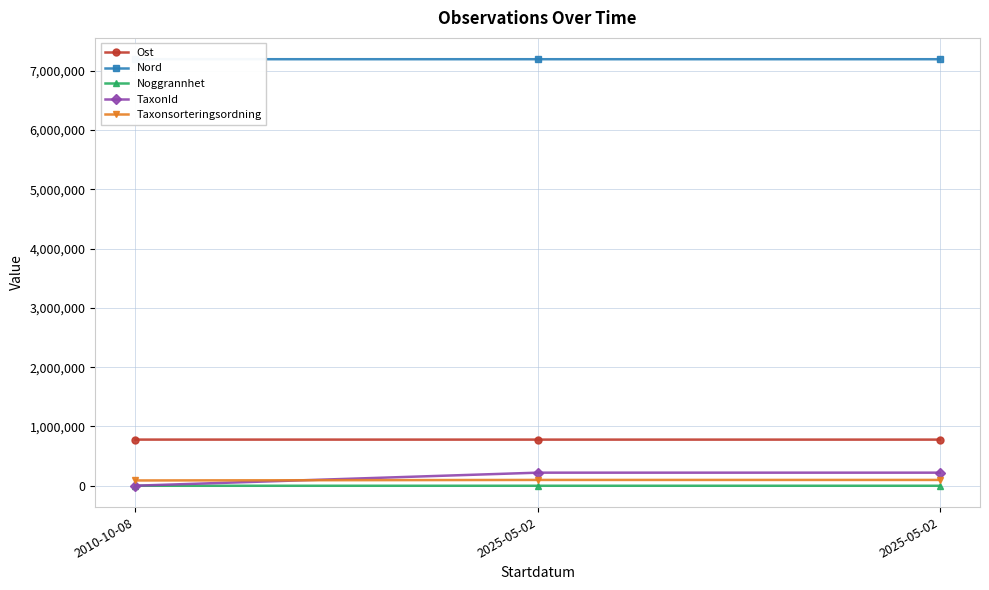

At which category does the chart reach its minimum across all series?

2025-05-02